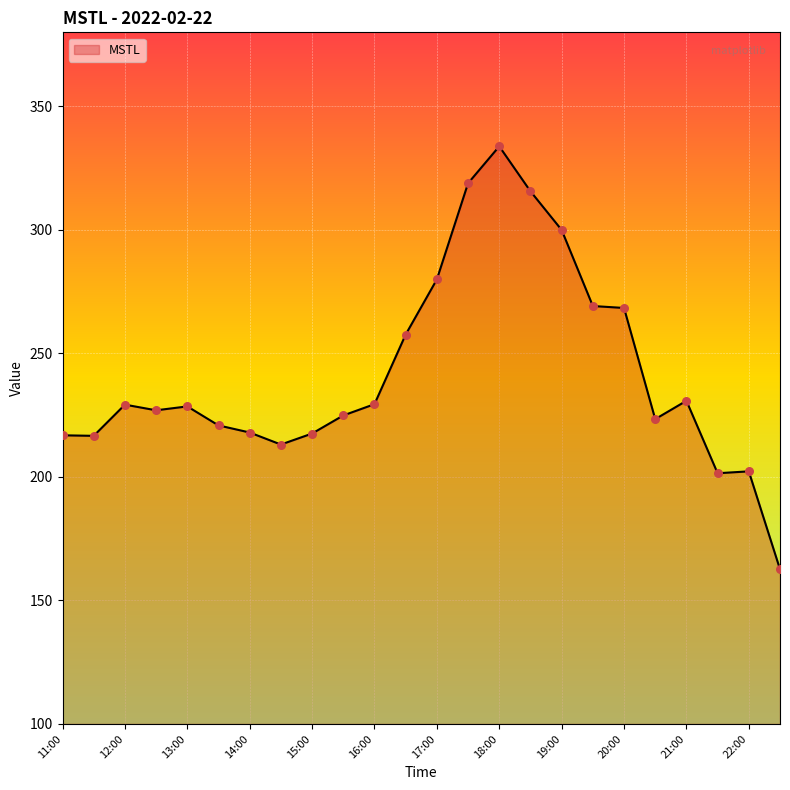

What is the smallest value displayed?

162.6